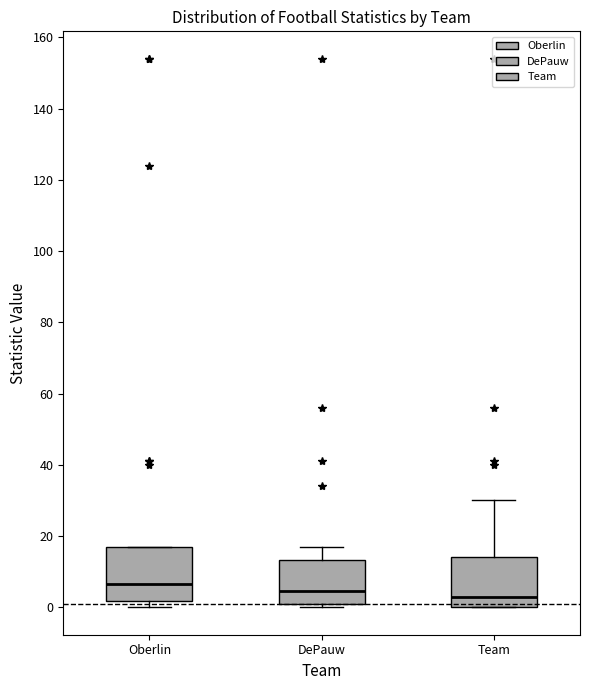

Where does the median line of the box for DePauw sit on the y-axis? The values are not printed on the chart, so give them approximately, as read against the axis.

4